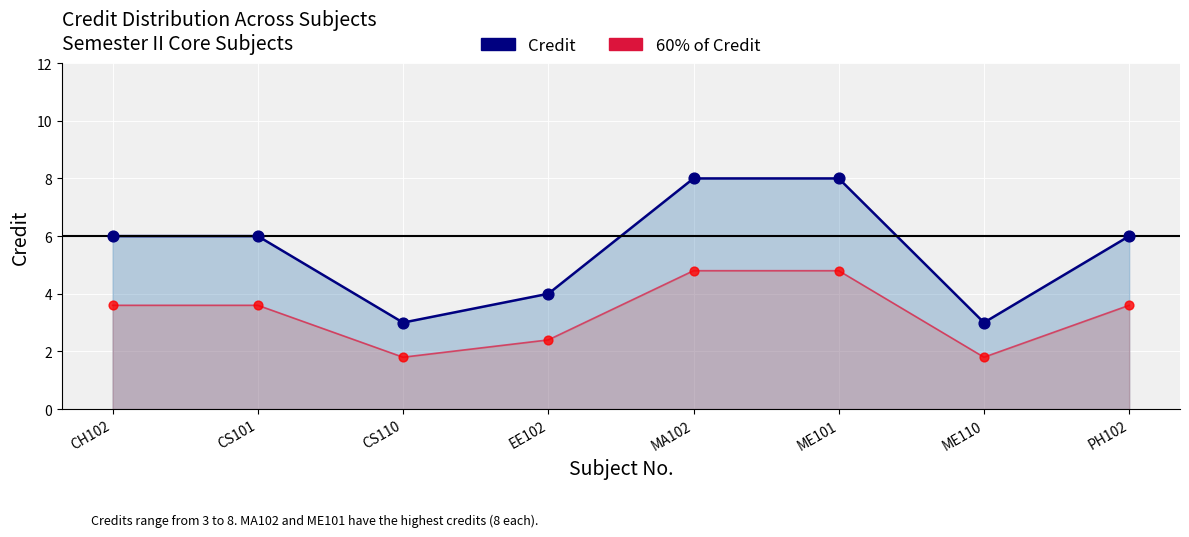

Which series reaches the minimum Y coordinate?

60% of Credit